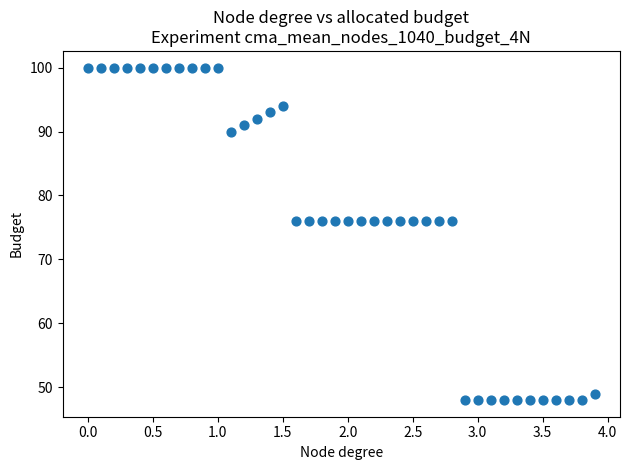

What is the range of Y values (max minus min)?

52